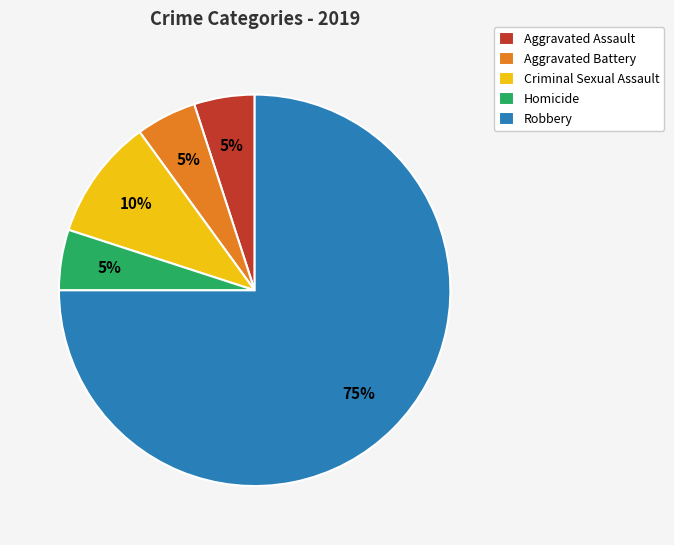

Do Robbery and Criminal Sexual Assault together represent more than half of the pie?

Yes